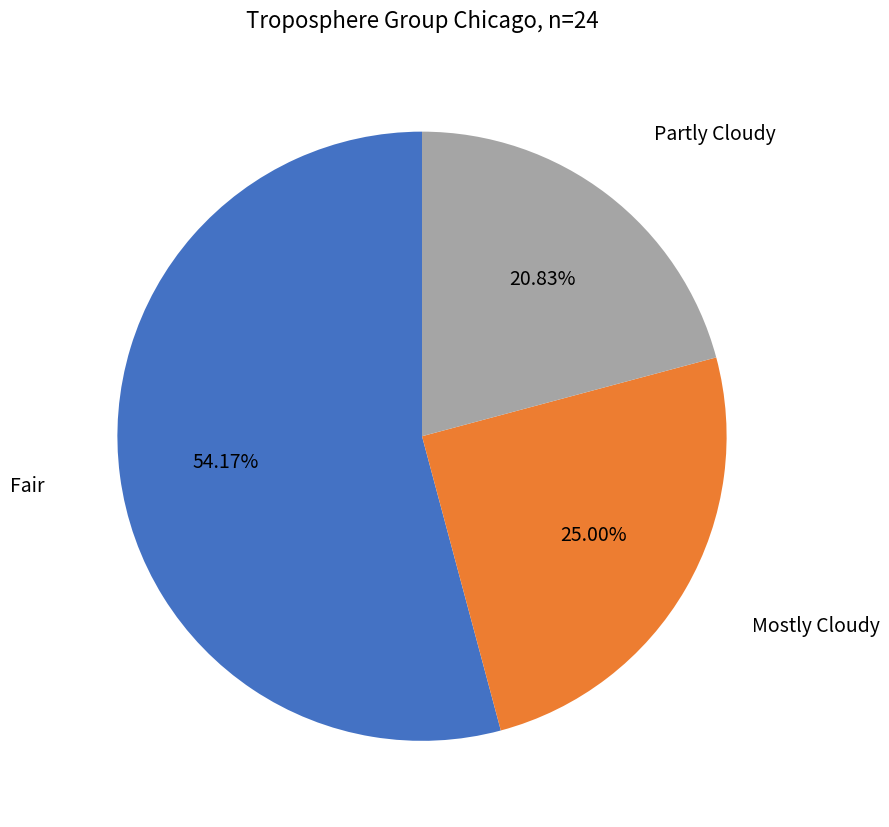

Is there any slice that represents more than half of the pie?

Yes